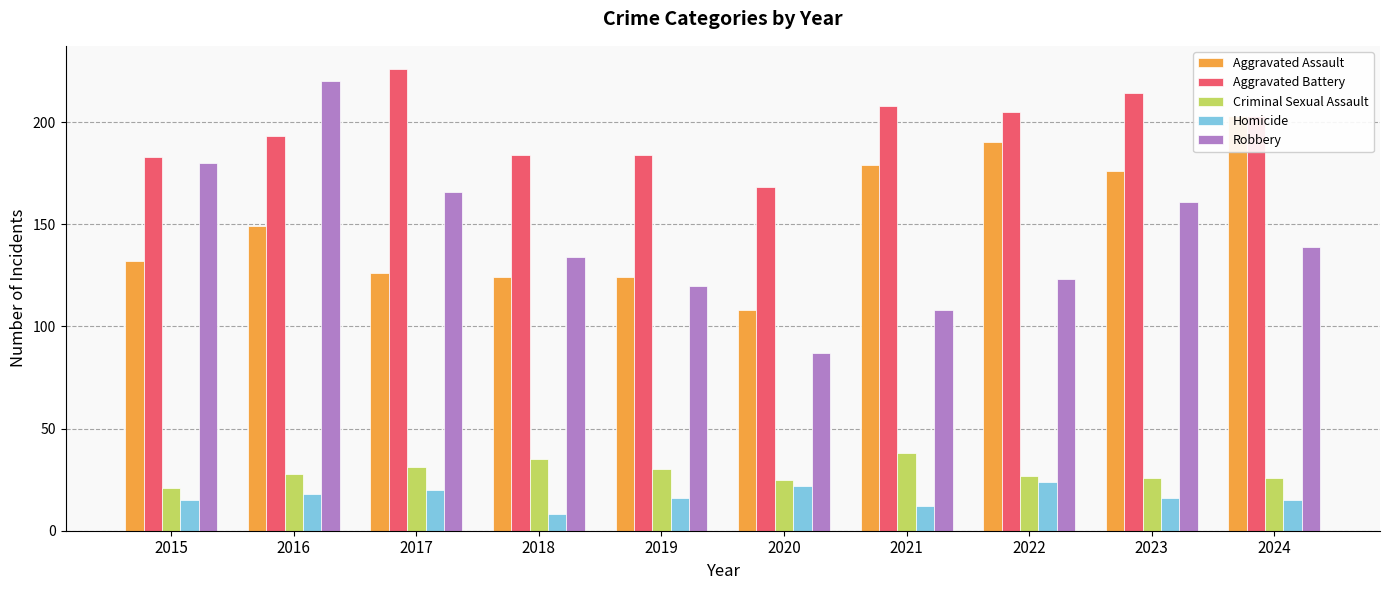

How many data points in Homicide are less than 16?

4